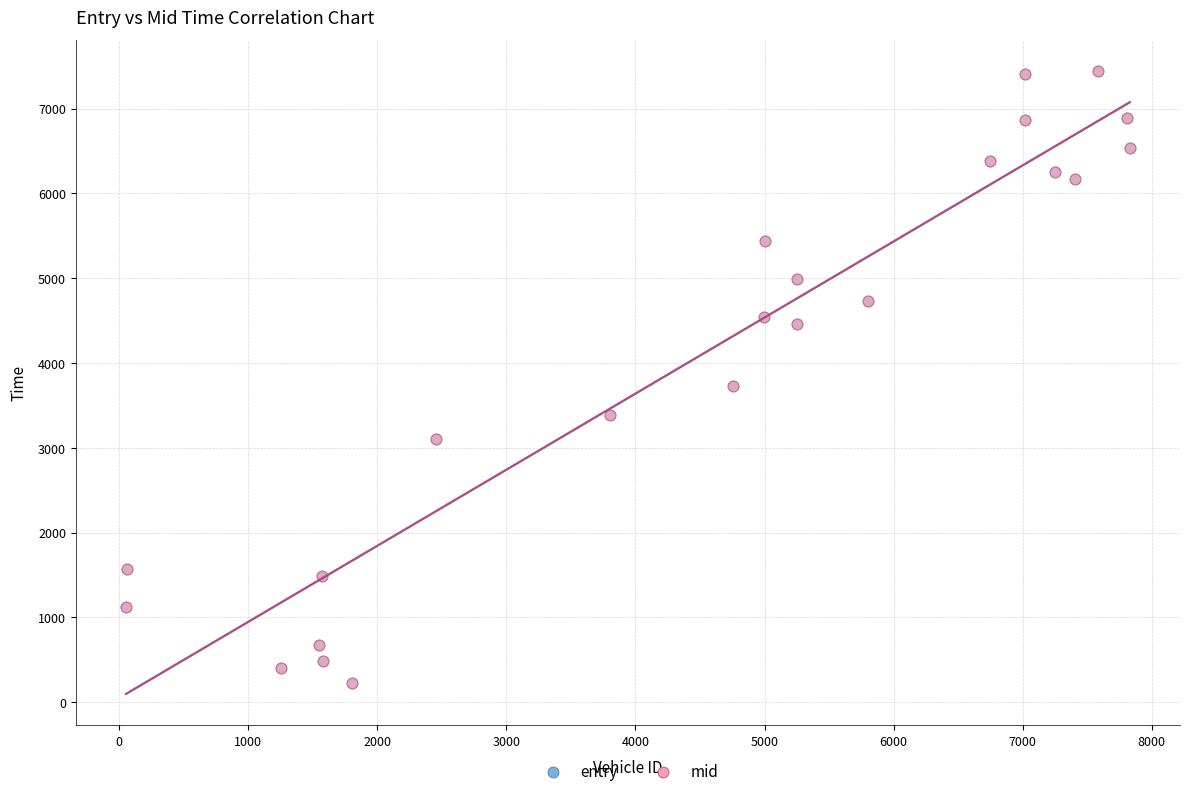

Which series has the largest Y range (max minus min)?

mid